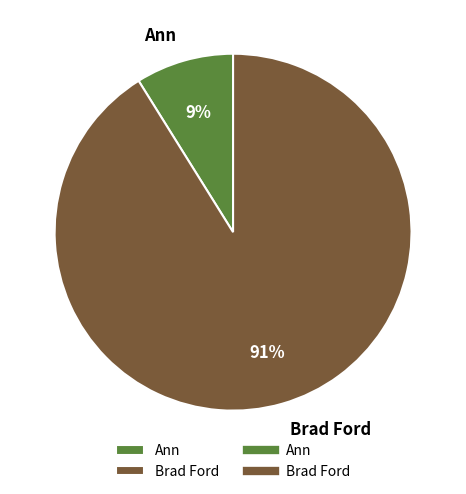

Which has a higher value, Brad Ford or Ann?

Brad Ford